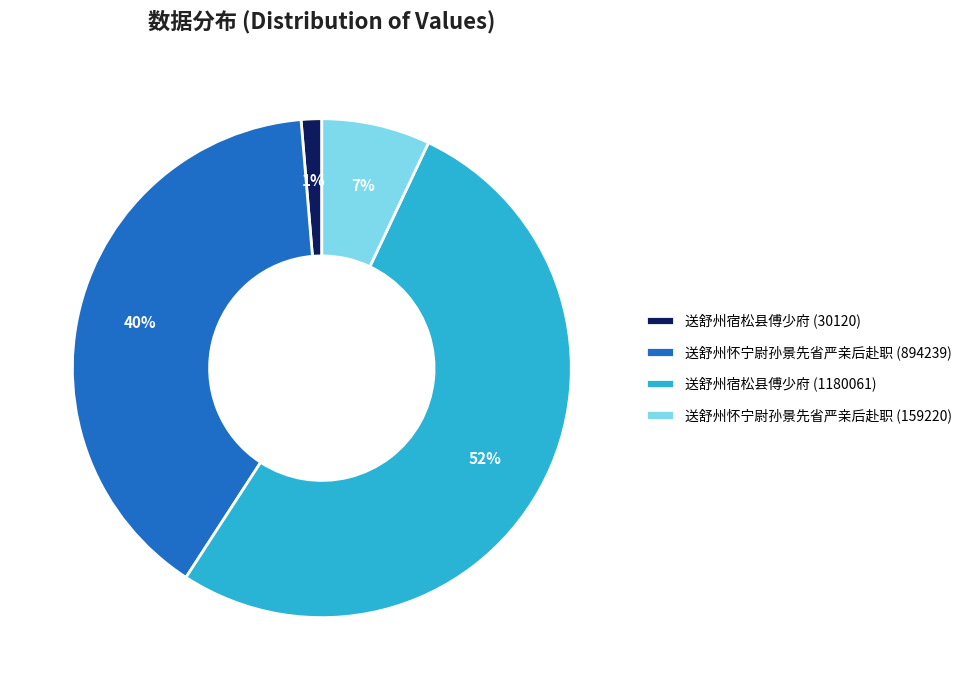

How many segments does this pie chart have?

4